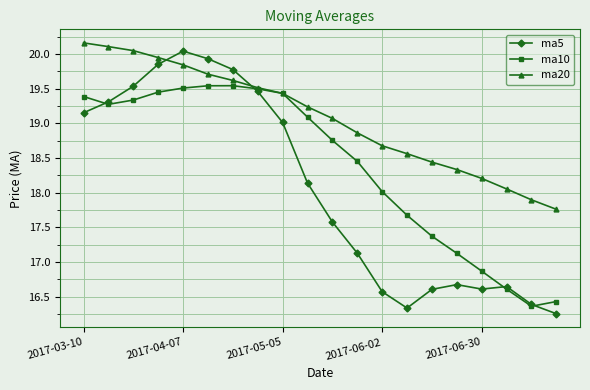

What is the value of the ma10 point at the 20th from the left?

16.4